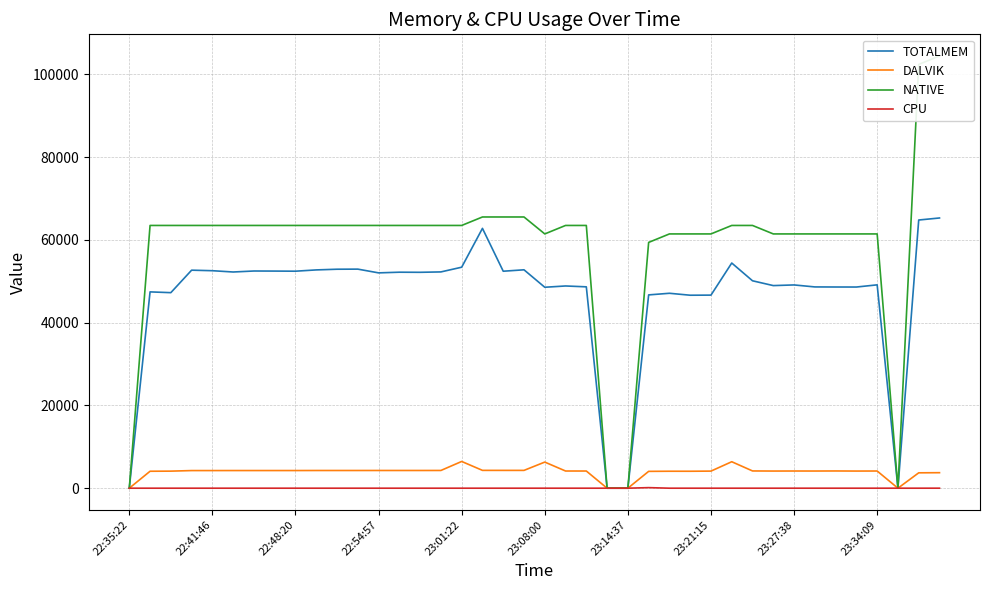

The value of TOTALMEM at 23:08:00 is 31857.2. True or false?

False